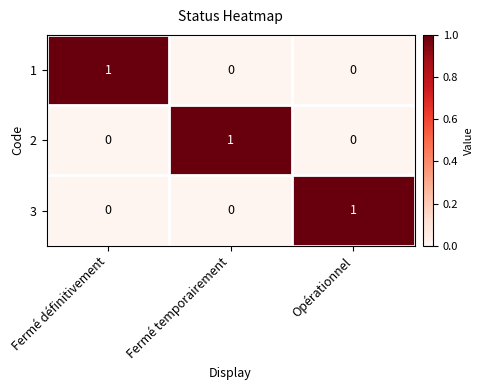

Reading left to right, transcribe all the data shown in this chart.

1: Fermé définitivement=1	Fermé temporairement=0	Opérationnel=0
2: Fermé définitivement=0	Fermé temporairement=1	Opérationnel=0
3: Fermé définitivement=0	Fermé temporairement=0	Opérationnel=1